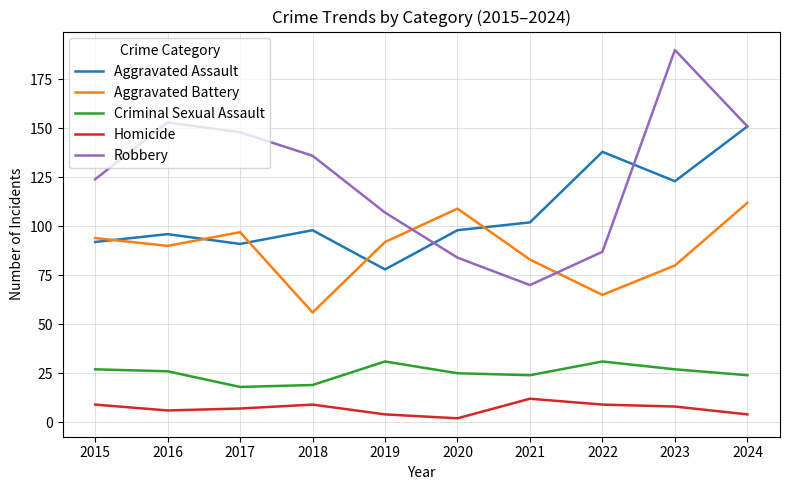

Reading right to left, what are all the values shown in this chart?

Aggravated Assault: 151	123	138	102	98	78	98	91	96	92
Aggravated Battery: 112	80	65	83	109	92	56	97	90	94
Criminal Sexual Assault: 24	27	31	24	25	31	19	18	26	27
Homicide: 4	8	9	12	2	4	9	7	6	9
Robbery: 151	190	87	70	84	107	136	148	153	124